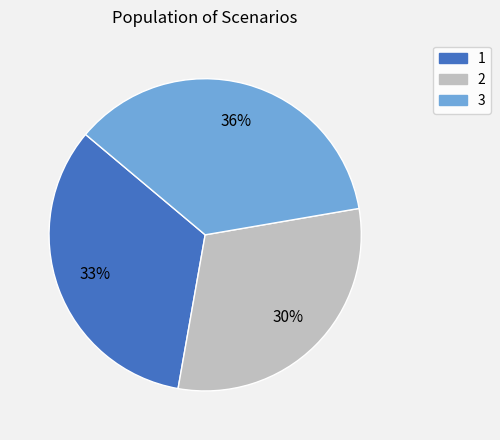

Rank the categories by value from lowest to highest.

2, 1, 3